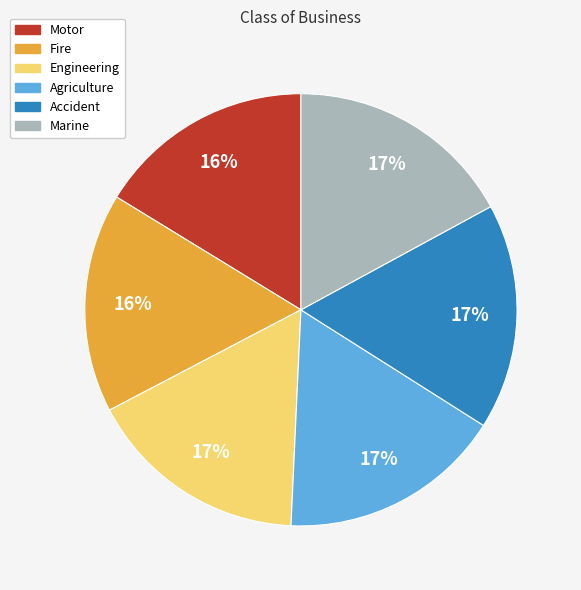

Is the sum of Agriculture and Motor greater than half?

No